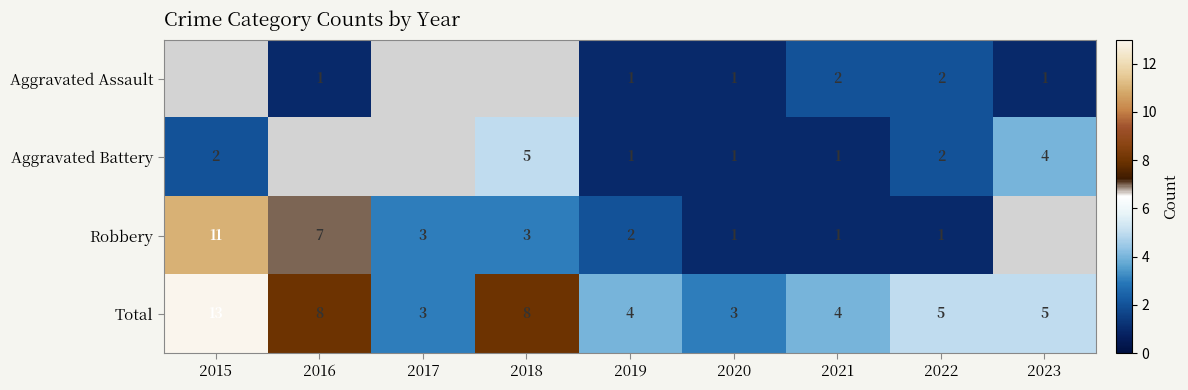

True or false: Aggravated Assault has a value of 2 at 2022.

True